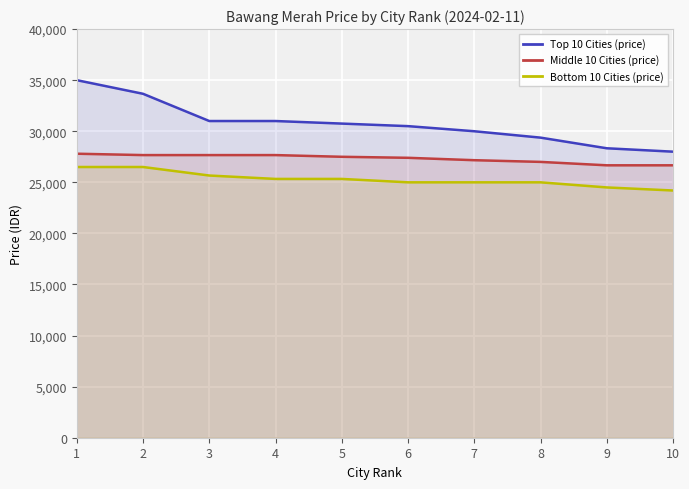

How many lines are shown in the chart?

3